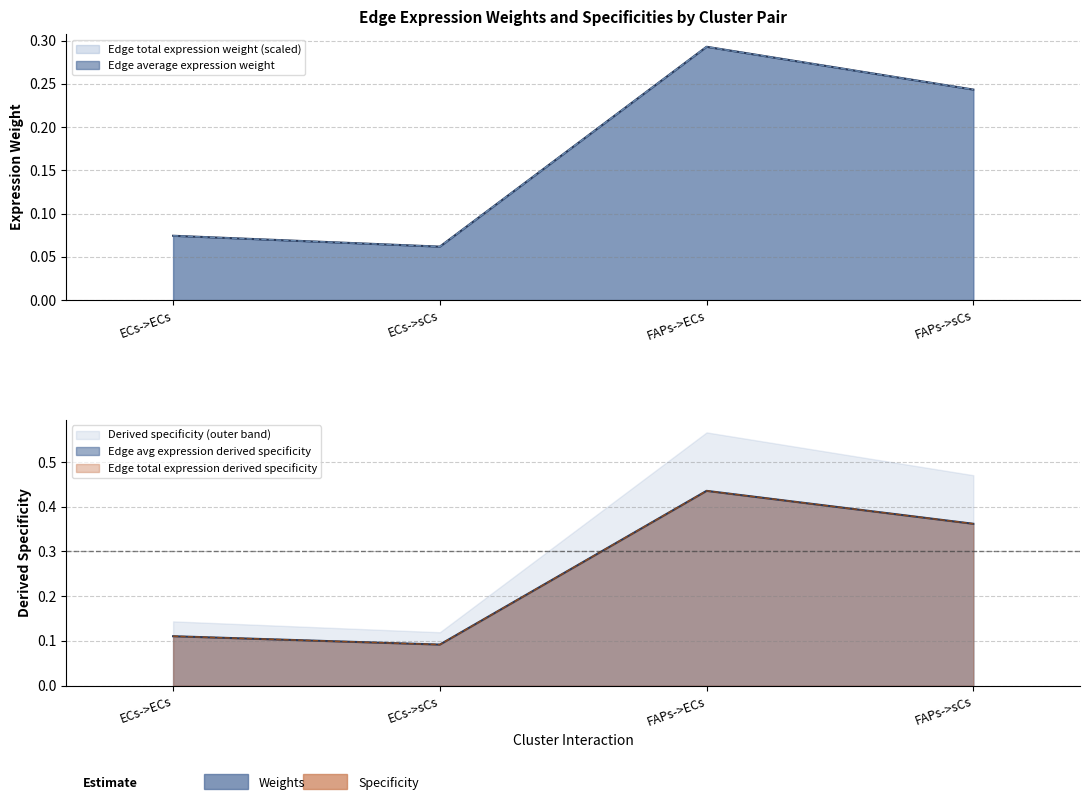

What is the label of the 4th point from the left?

FAPs->sCs